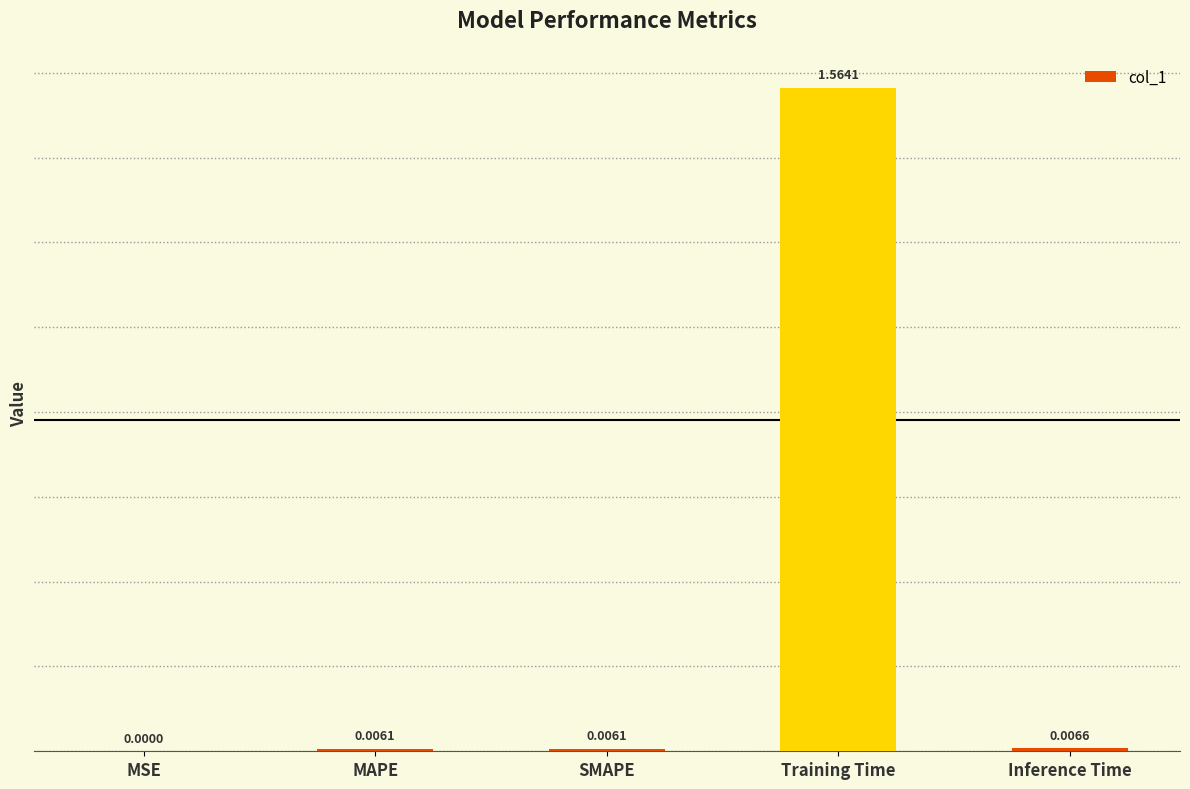

Between SMAPE and Training Time, which is larger?

Training Time